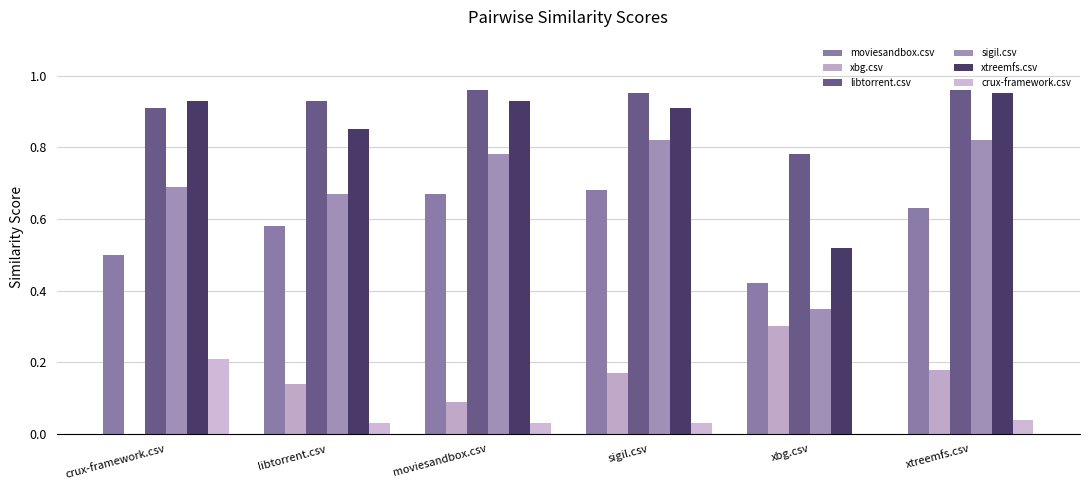

At which label does xtreemfs.csv reach its peak?

xtreemfs.csv